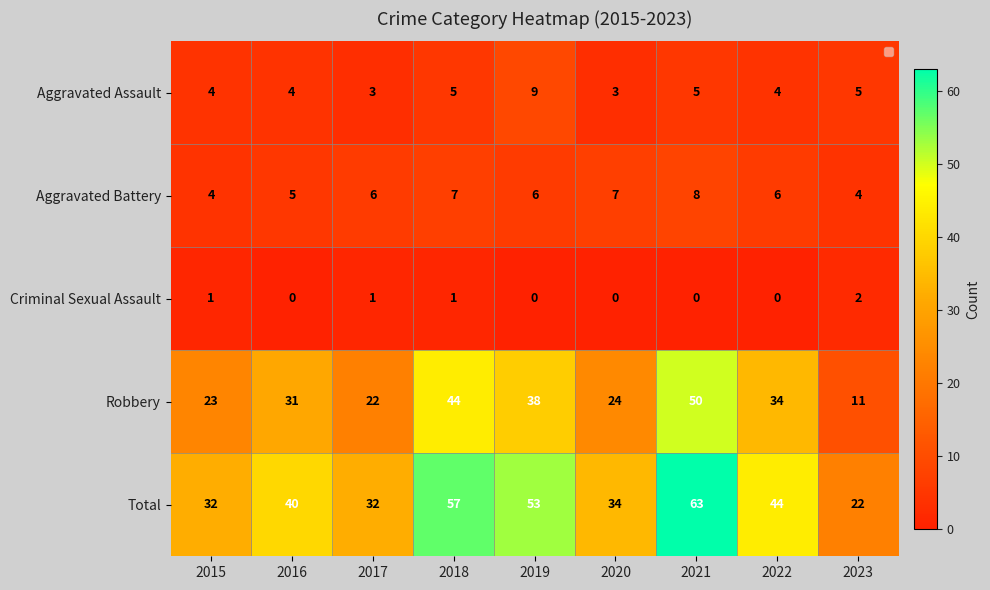

At 2022, list the series in order from largest to smallest.

Total, Robbery, Aggravated Battery, Aggravated Assault, Criminal Sexual Assault